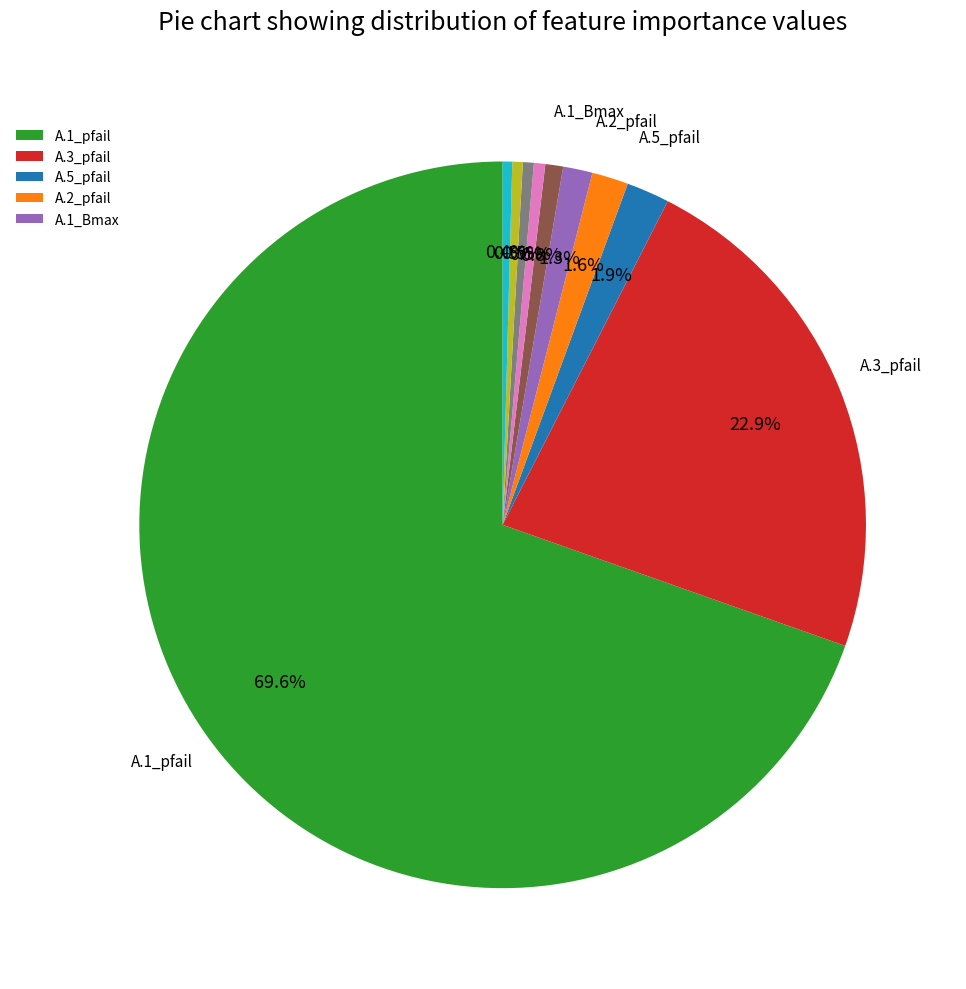

Does any single category account for the majority?

Yes